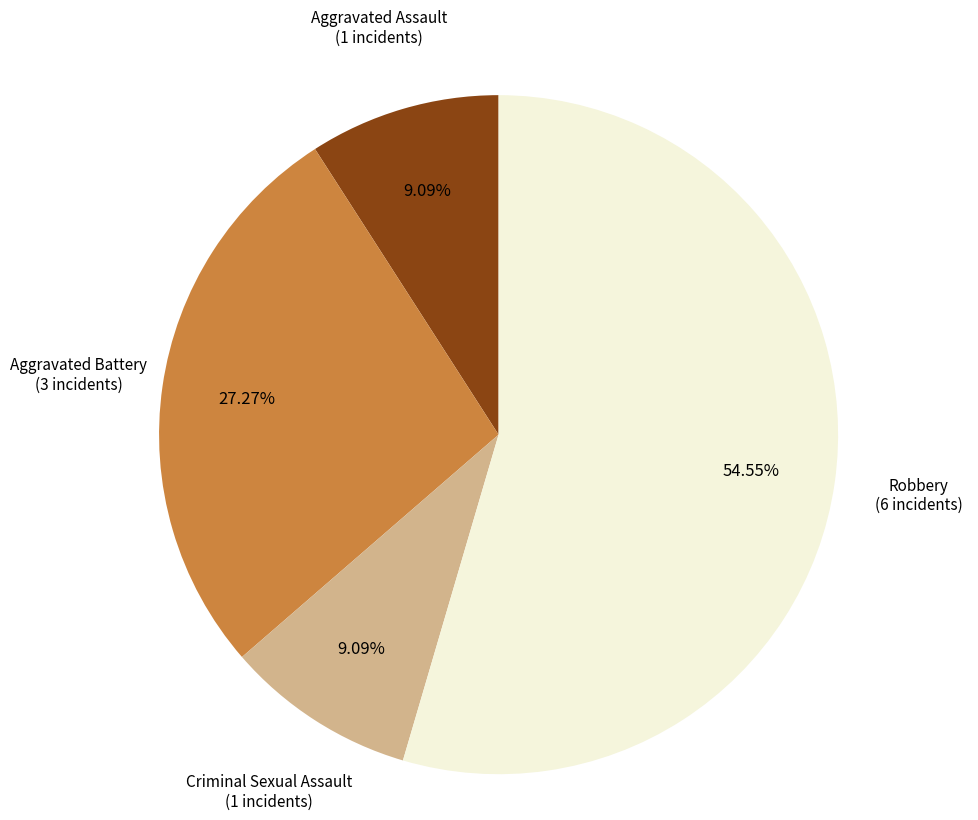

Which slice is the largest?

Robbery